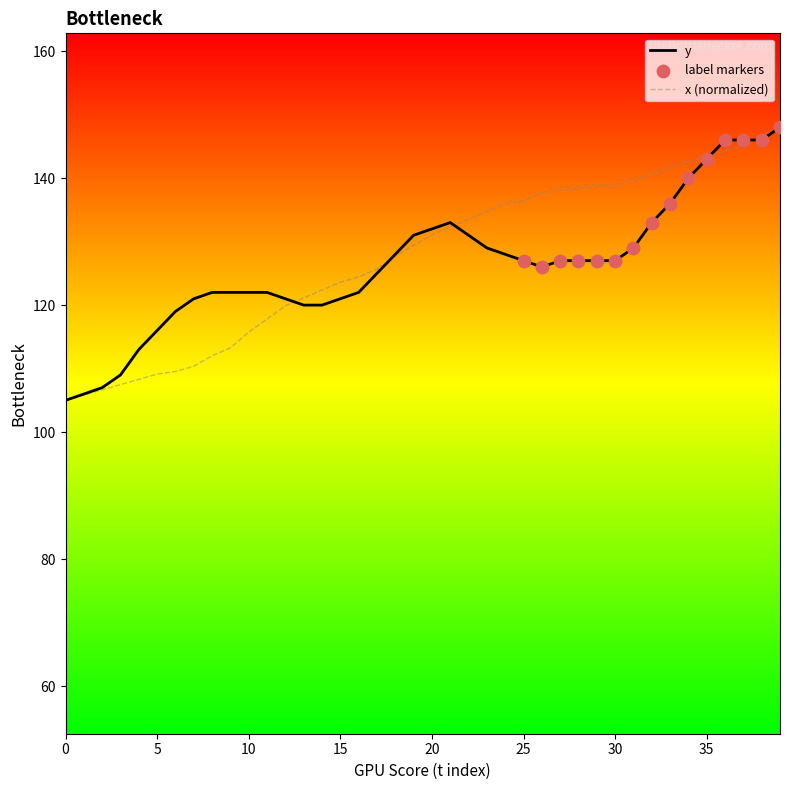

What is the highest value of the x (normalized) series?

148.0